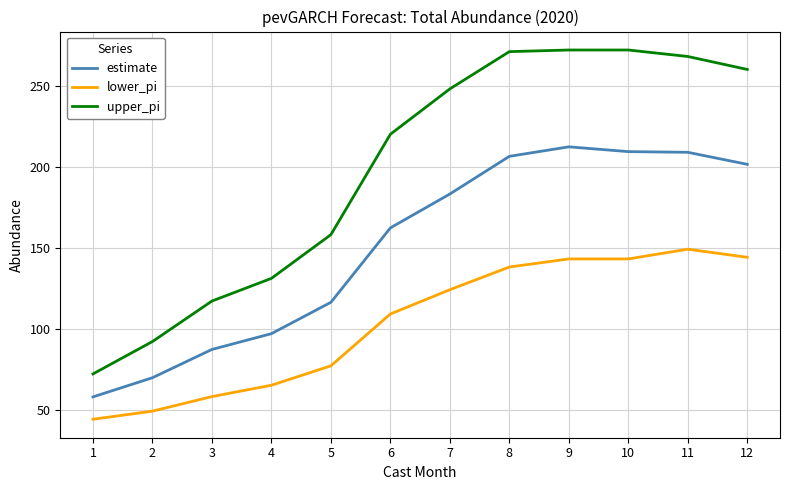

Is this an area chart (filled region under the line)?

No